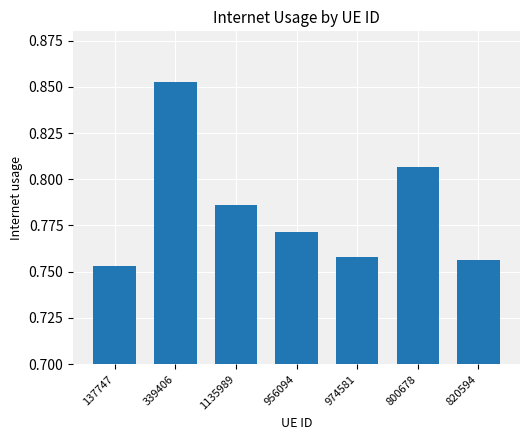

What is the sum of all values?

5.5